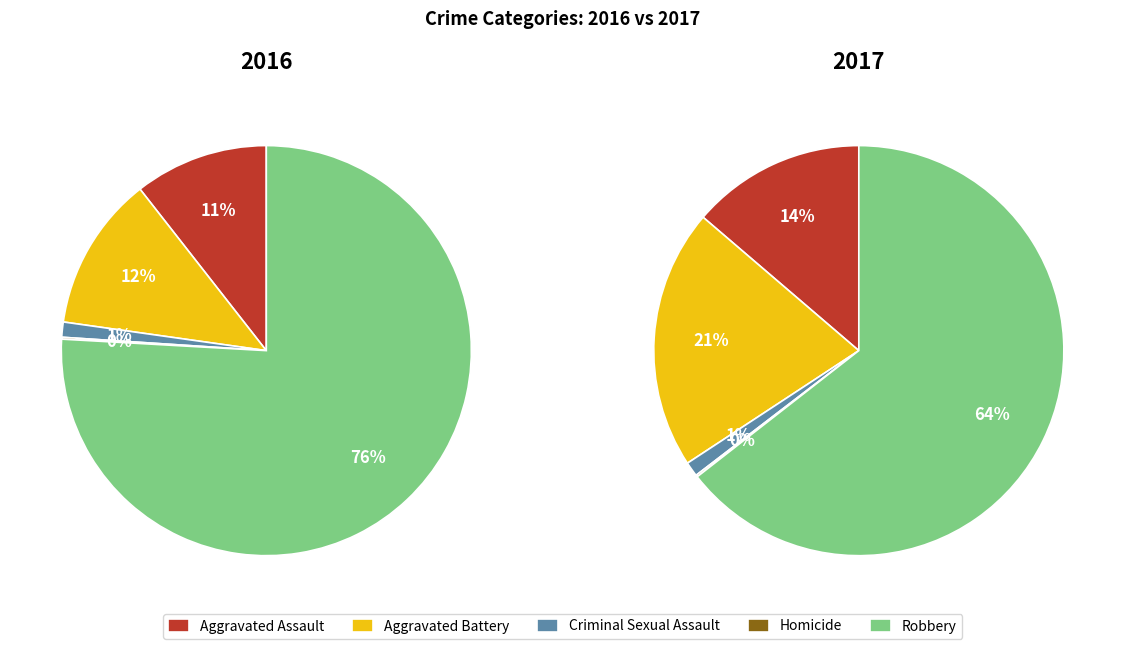

Which slice represents more than half of the pie?

Robbery